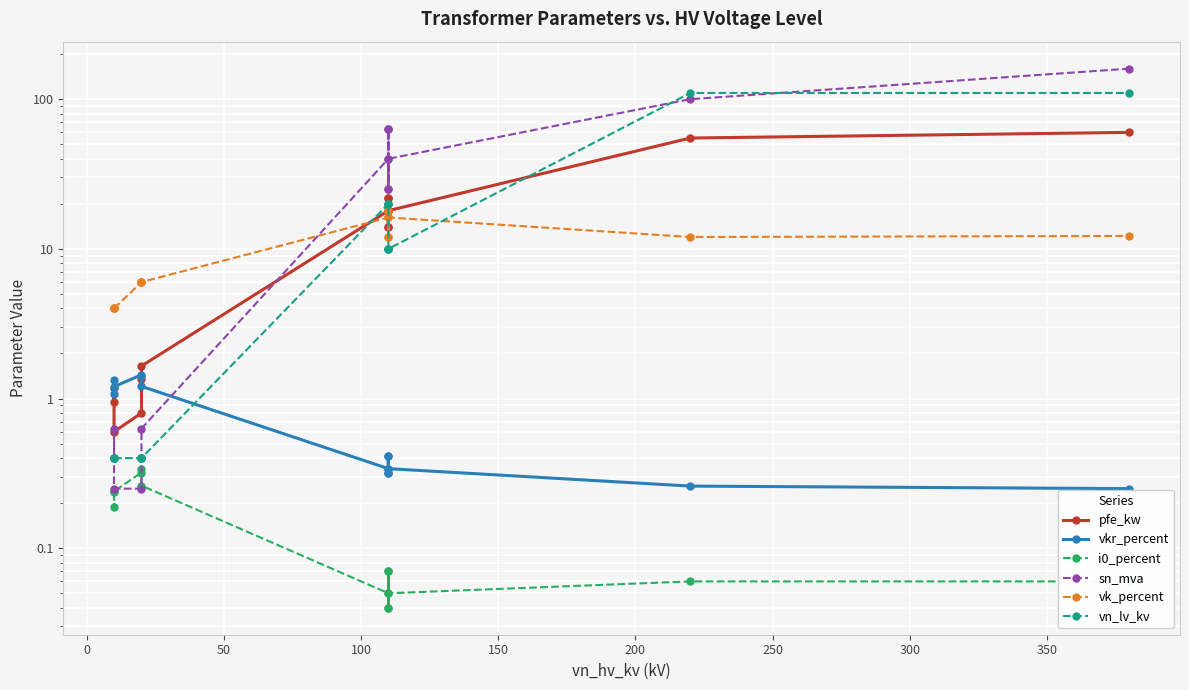

What is the difference between the maximum and minimum values in the vkr_percent series?

1.2